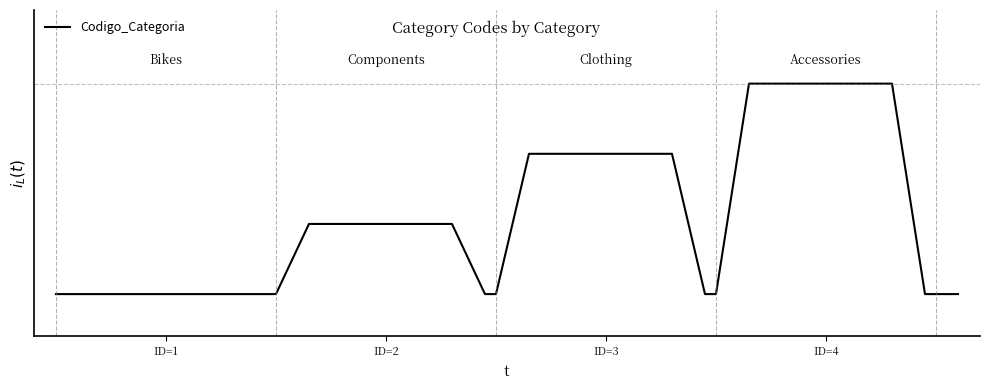

True or false: there are more than 0 points higher than both neighbors.

False